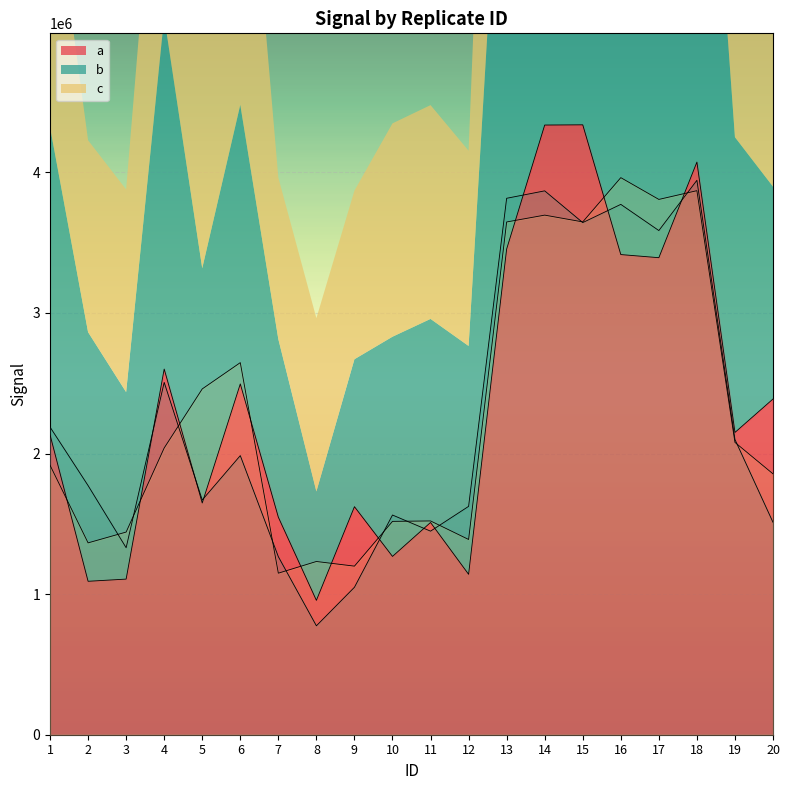

What is the average value of the b series?

2270516